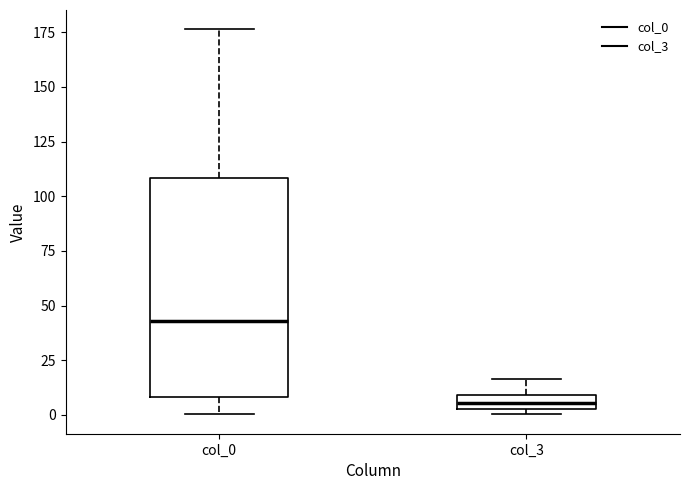

Which box has the lowest median line?

col_3